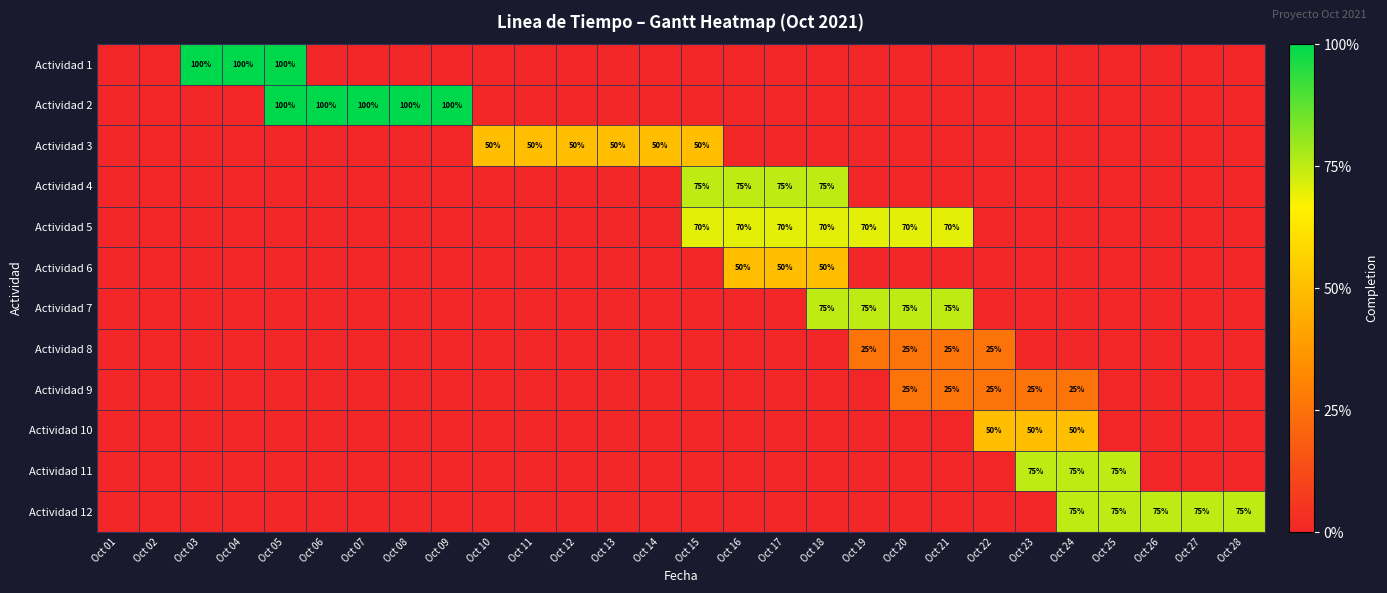

At how many categories does at least one series exceed 0?

26